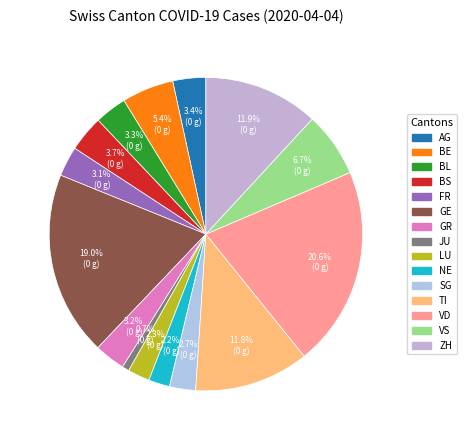

To the nearest percent, what percentage of the pie is BE?

5%